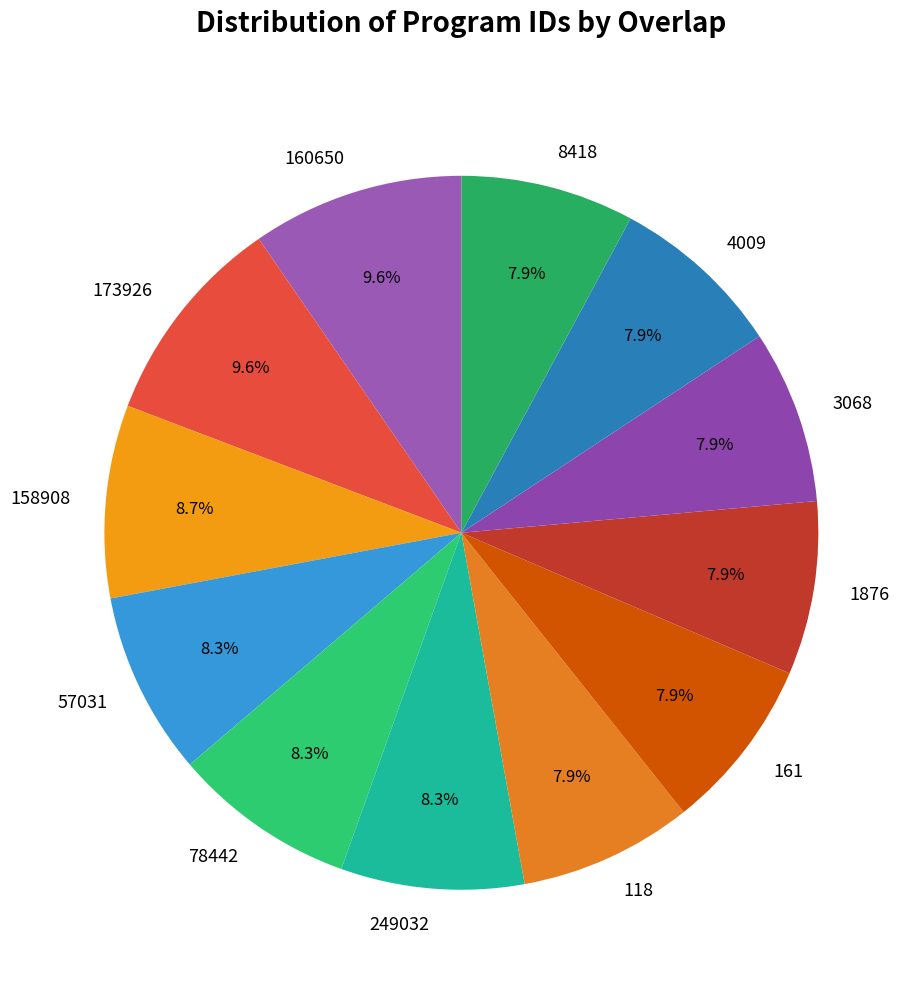

To the nearest percent, what is the difference between the 173926 and 3068 slice percentages?

2%